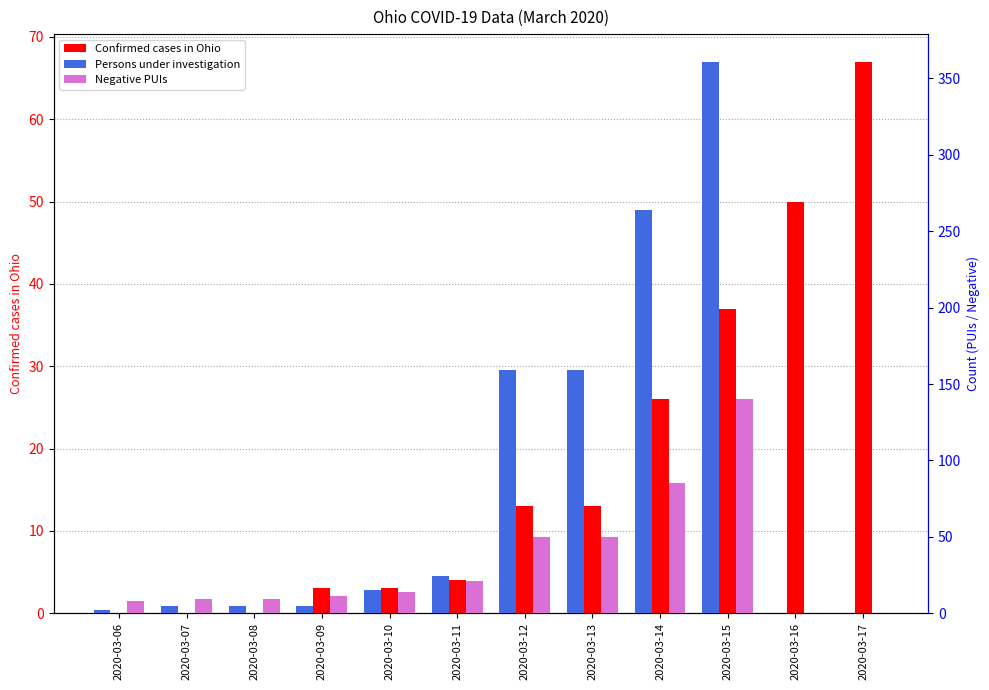

Read the Negative PUIs value at 2020-03-07.

9